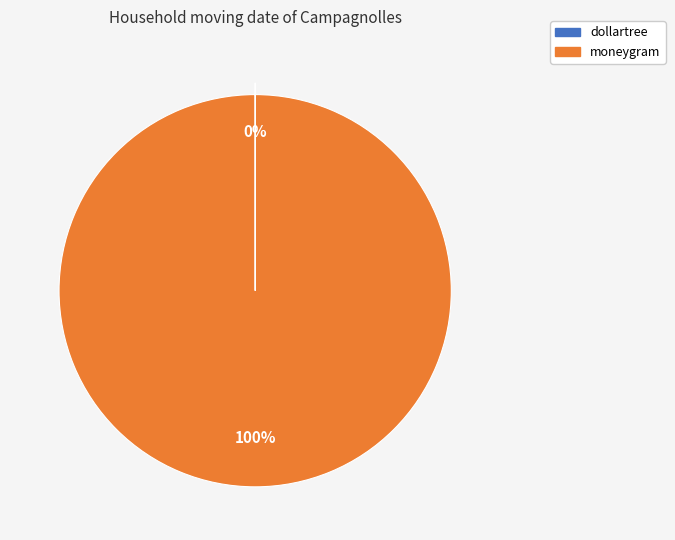

Which category has the biggest portion of the pie?

moneygram